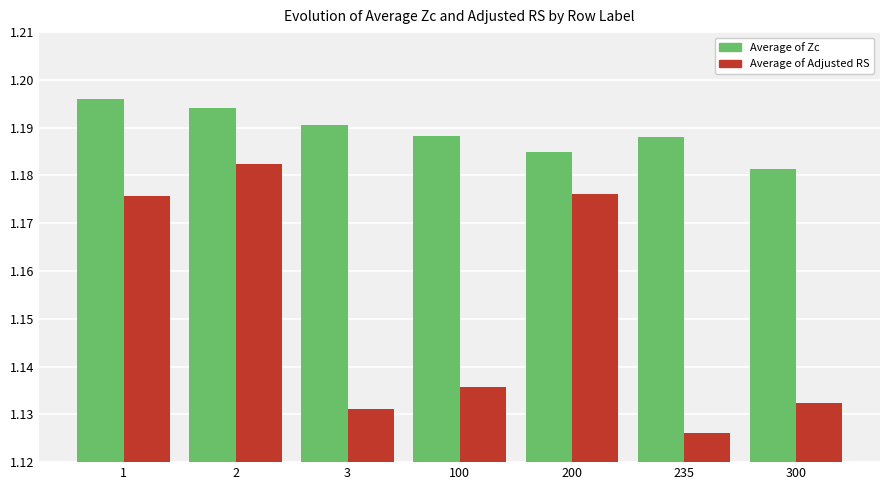

How many distinct data groups are displayed?

2